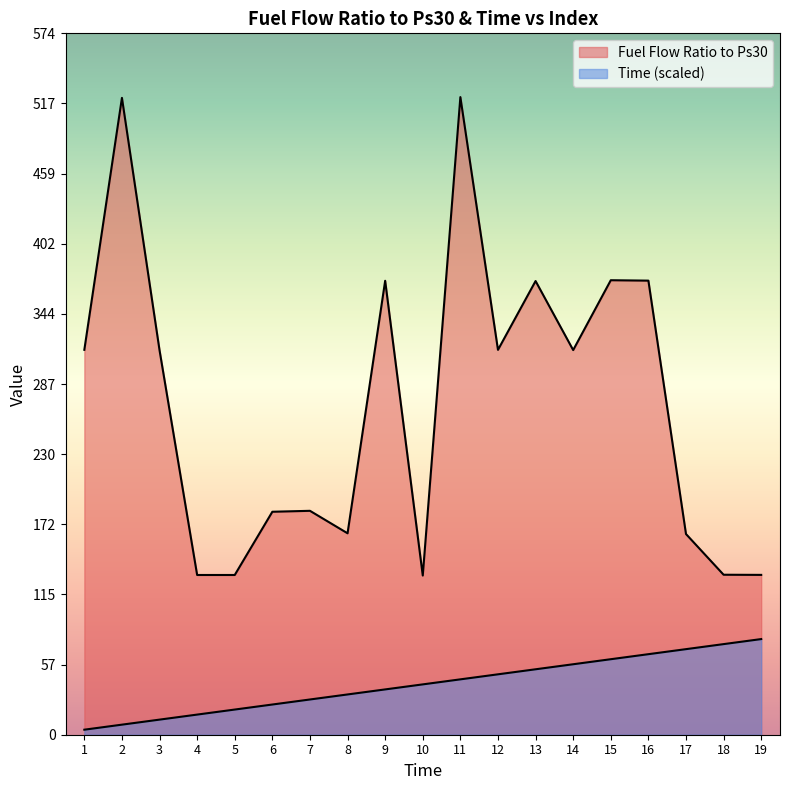

What is the value of the Time point at the 8th from the left?

33.0